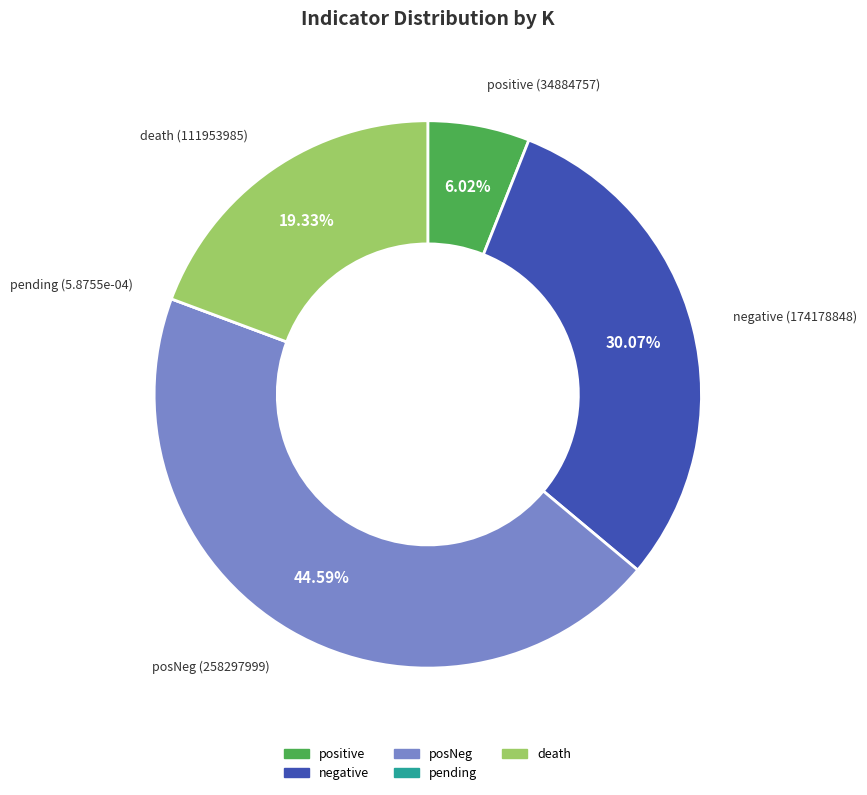

Which has a higher value, negative or posNeg?

posNeg